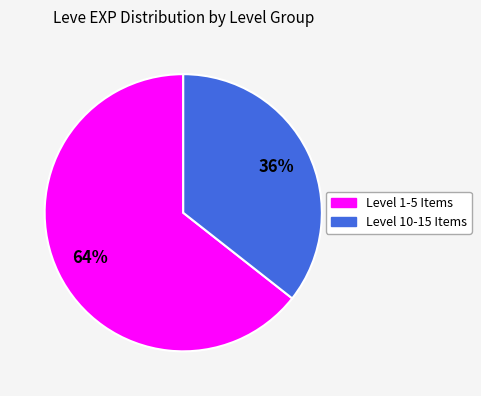

Which category has the smallest portion of the pie?

Level 10-15 Items